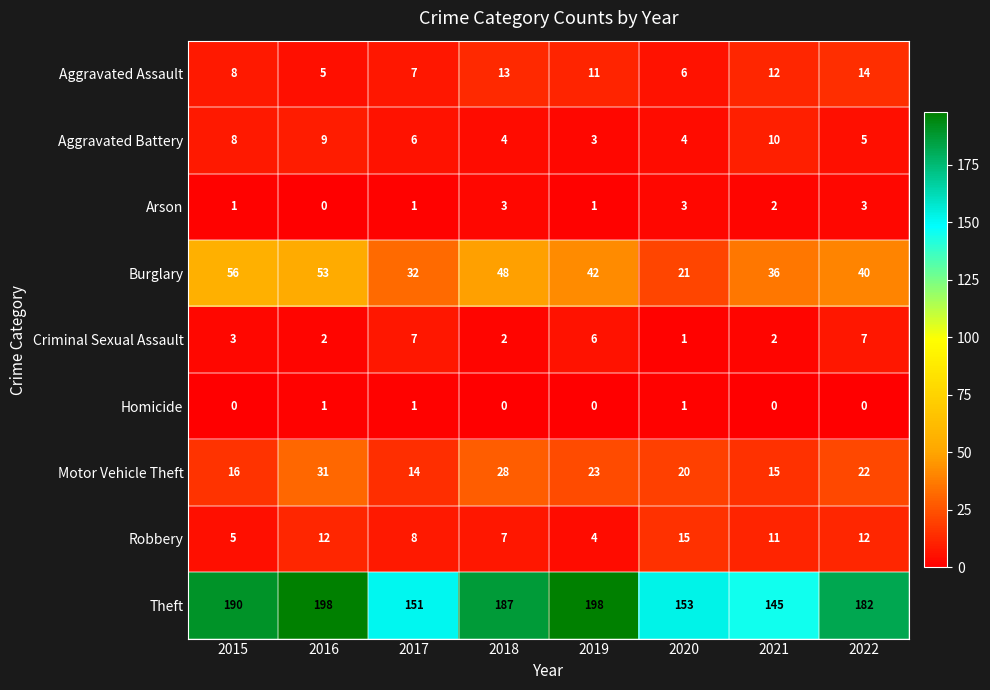

Which series has the largest total across all categories?

Theft